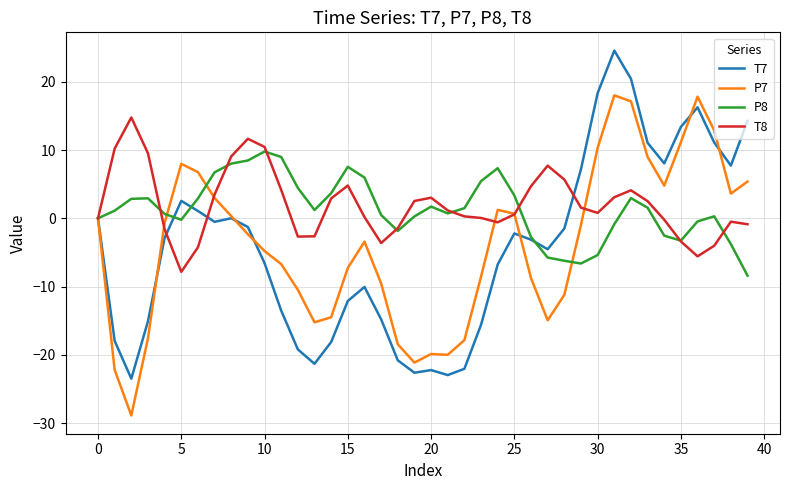

What is the maximum value shown in the chart?

24.6